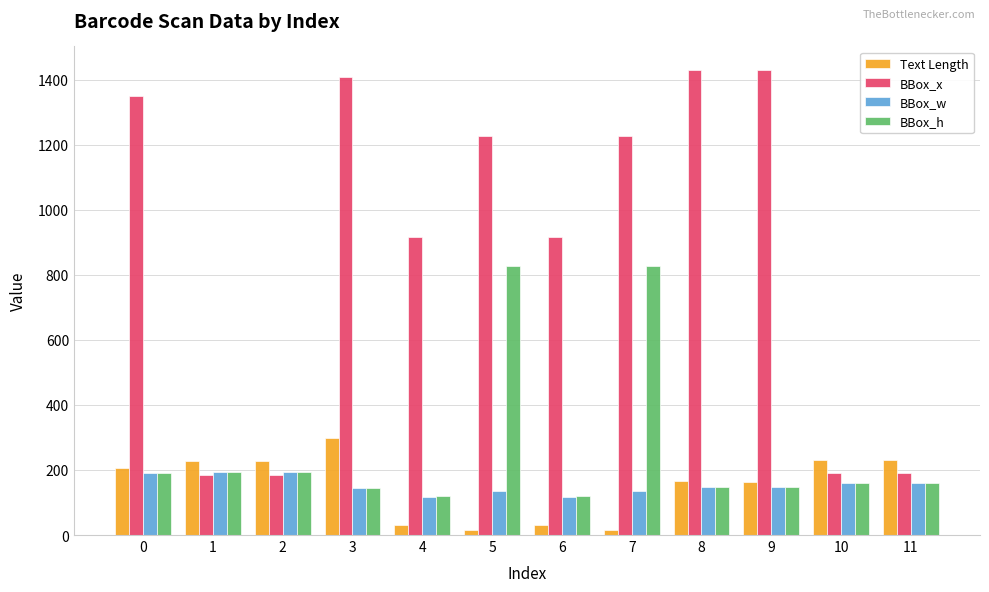

What is the value of the BBox_x bar at the 9th from the left?

1431